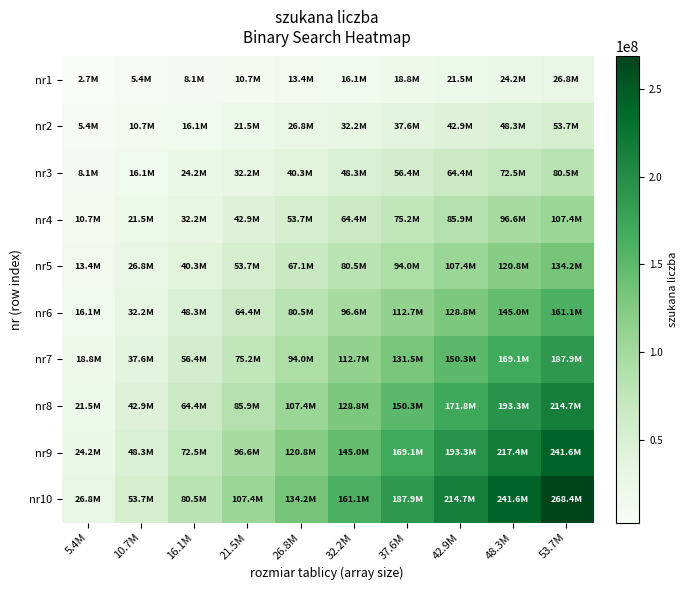

Which label corresponds to the largest value in the chart?

53.7M